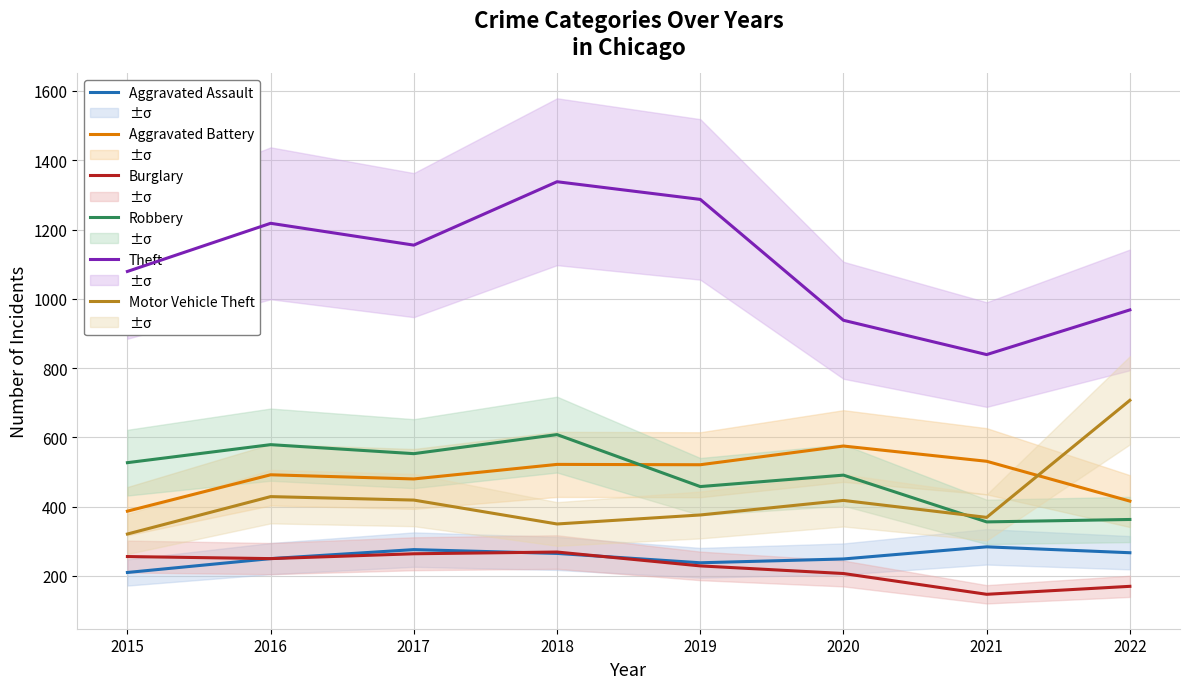

Is the value of Aggravated Battery at 2015 greater than the value of Motor Vehicle Theft at 2018?

Yes